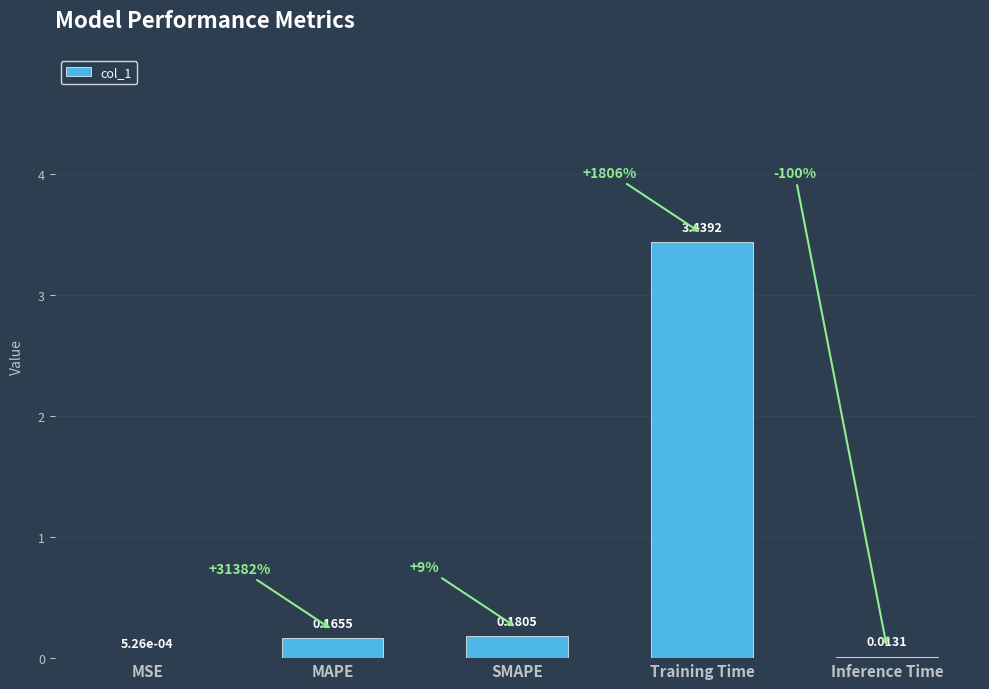

Which label corresponds to the largest value in the chart?

Training Time